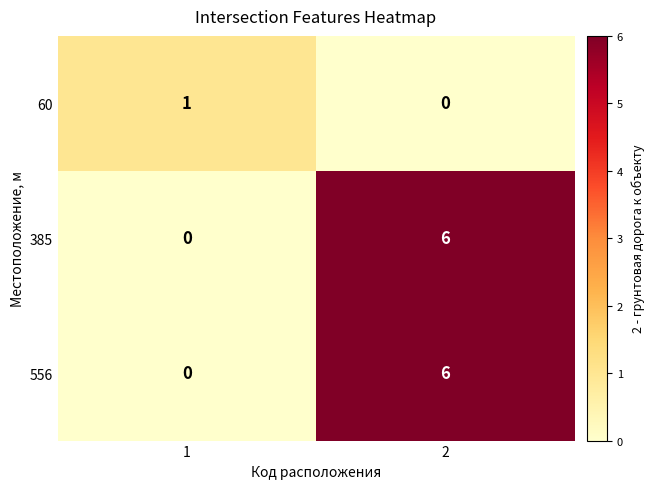

The value of 385 at 2 is 9. True or false?

False